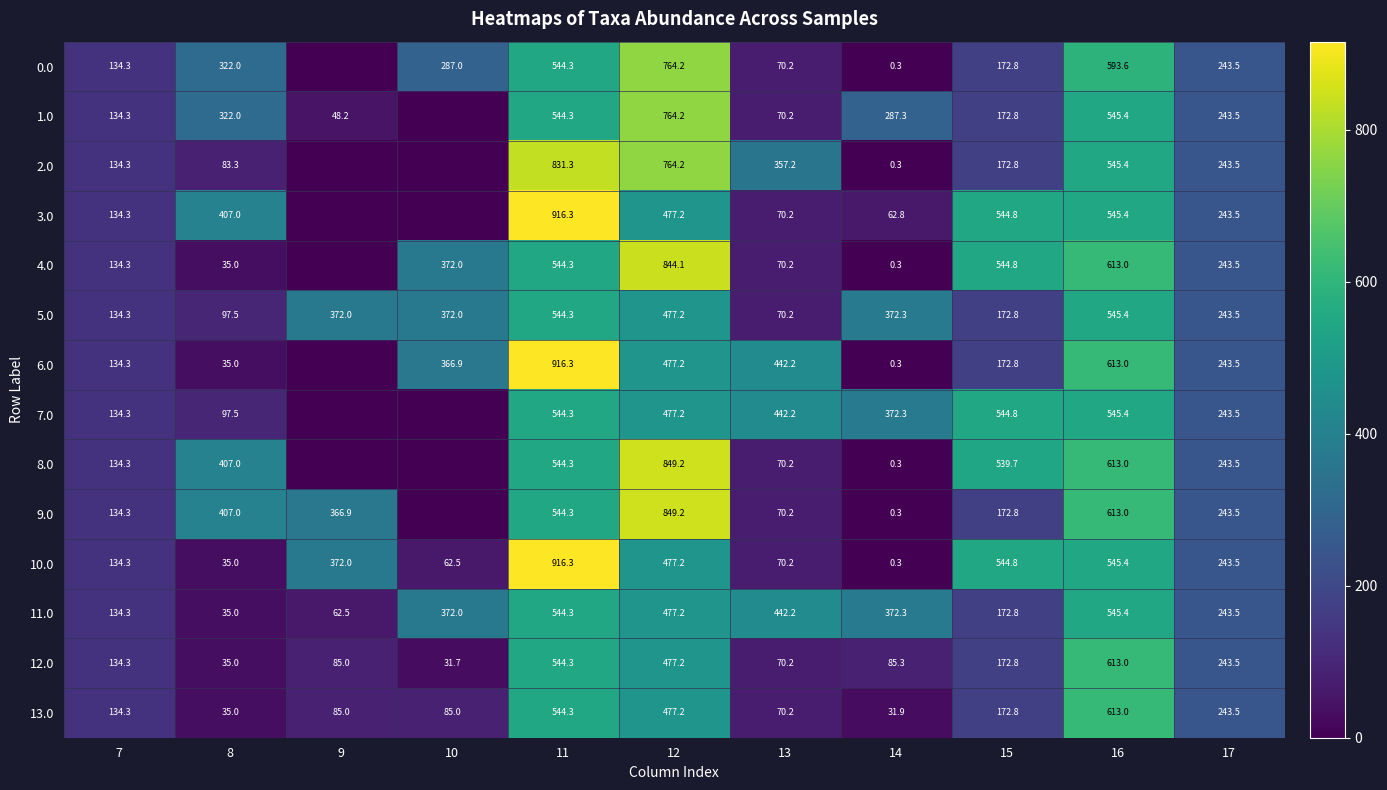

What is the sum of all 13.0 values?

2492.2